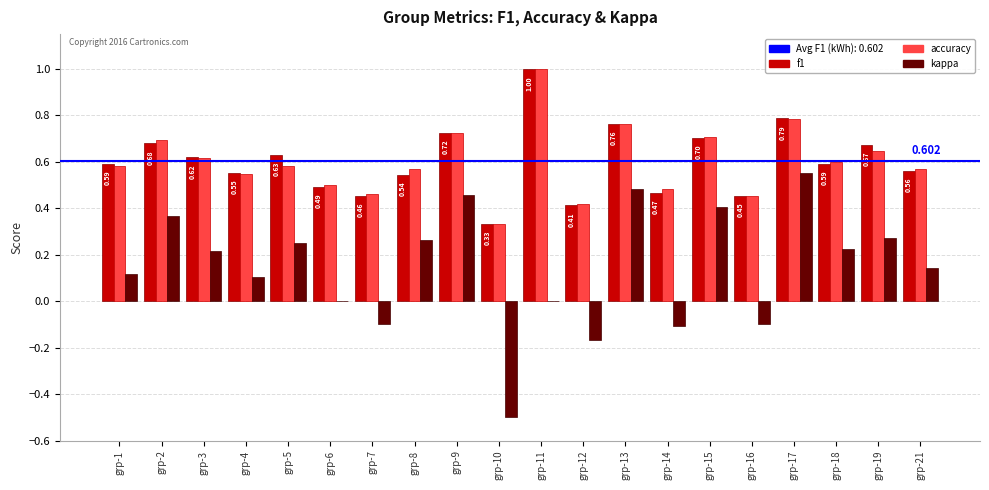

How many data points does each series have?

20